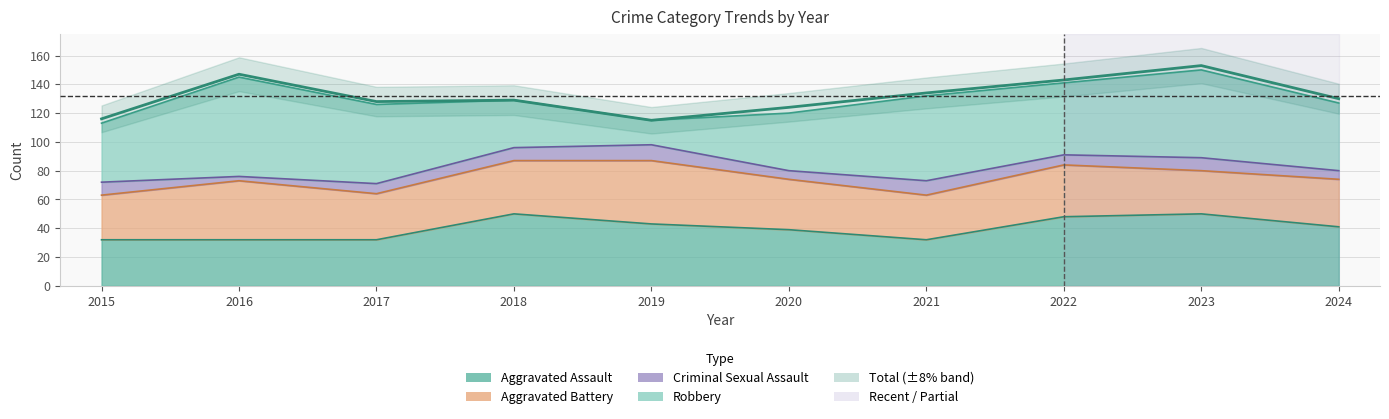

What is the difference between the maximum and minimum values in the Aggravated Assault series?

18